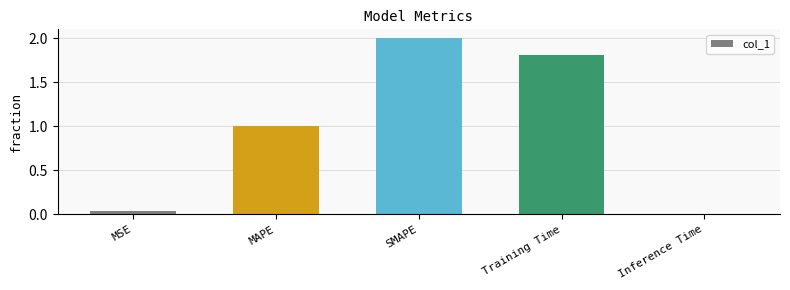

What is the value of the 3rd bar from the left?

2.0